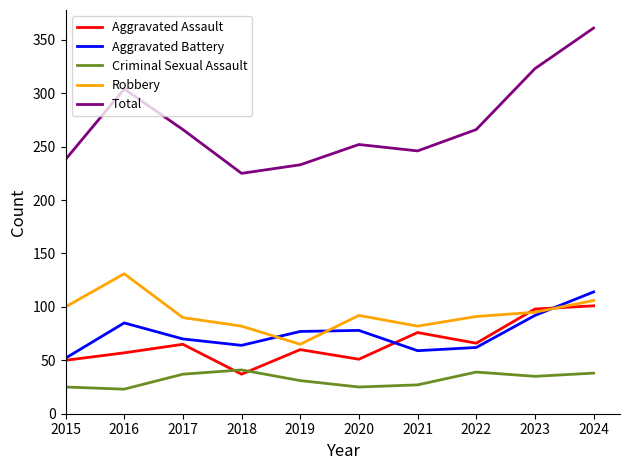

What is the sum of the Aggravated Battery values at 2021 and 2020?

137